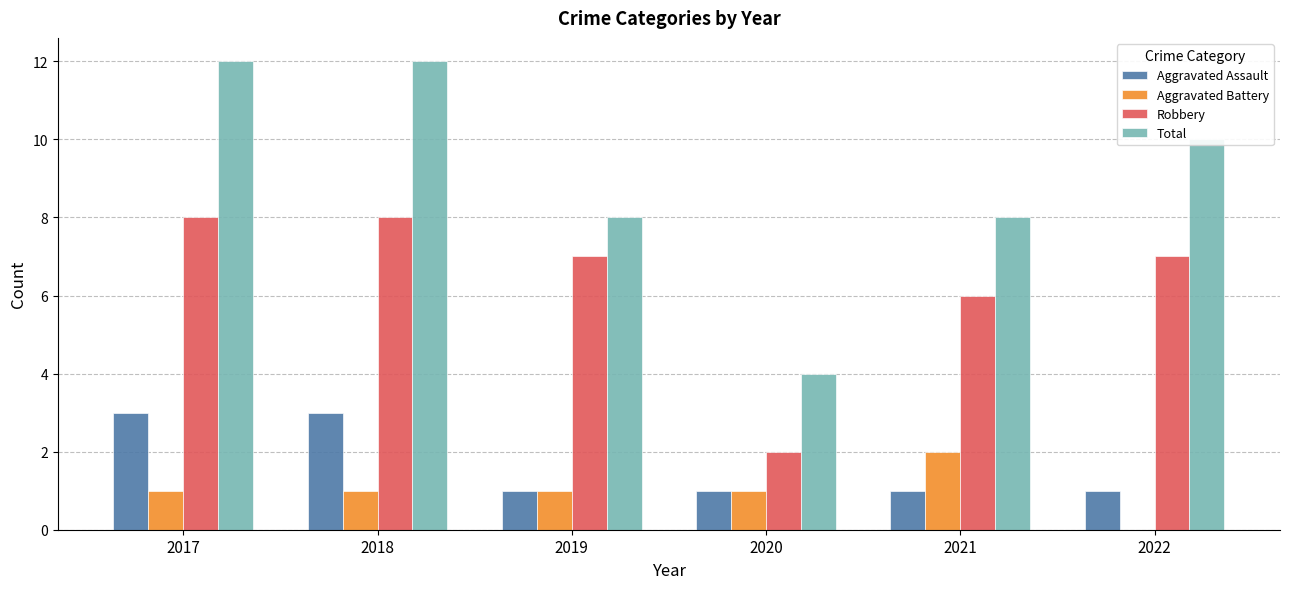

How many positive values does the Aggravated Battery series have?

5